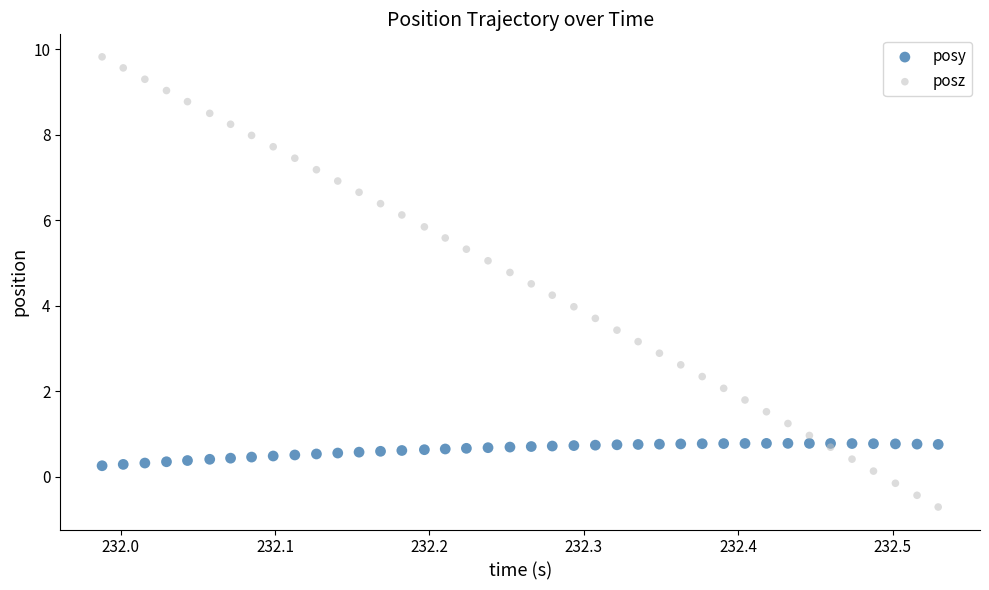

Which series contains the highest Y value?

posz